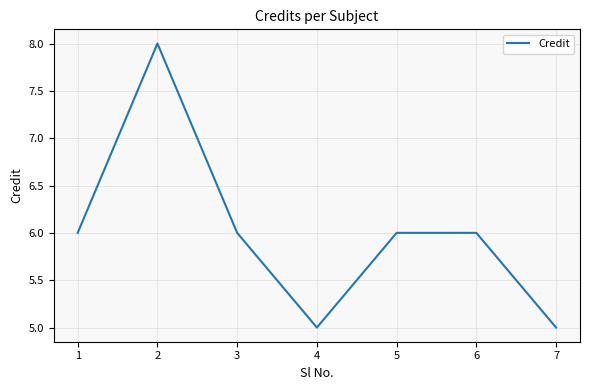

What is the greatest value displayed?

8